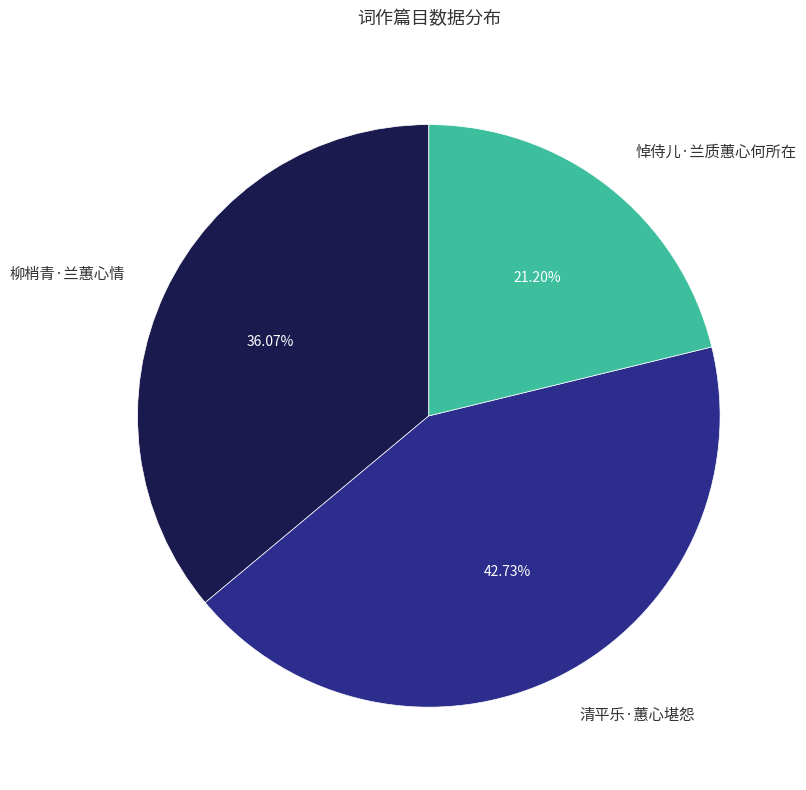

Combined, what portion of the pie is 悼侍儿·兰质蕙心何所在 and 柳梢青·兰蕙心情?

57.3%